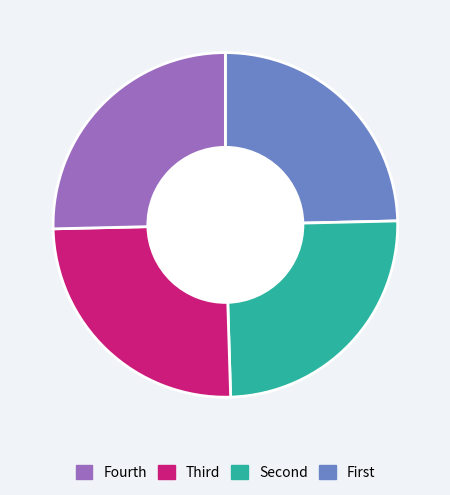

How many segments does this pie chart have?

4